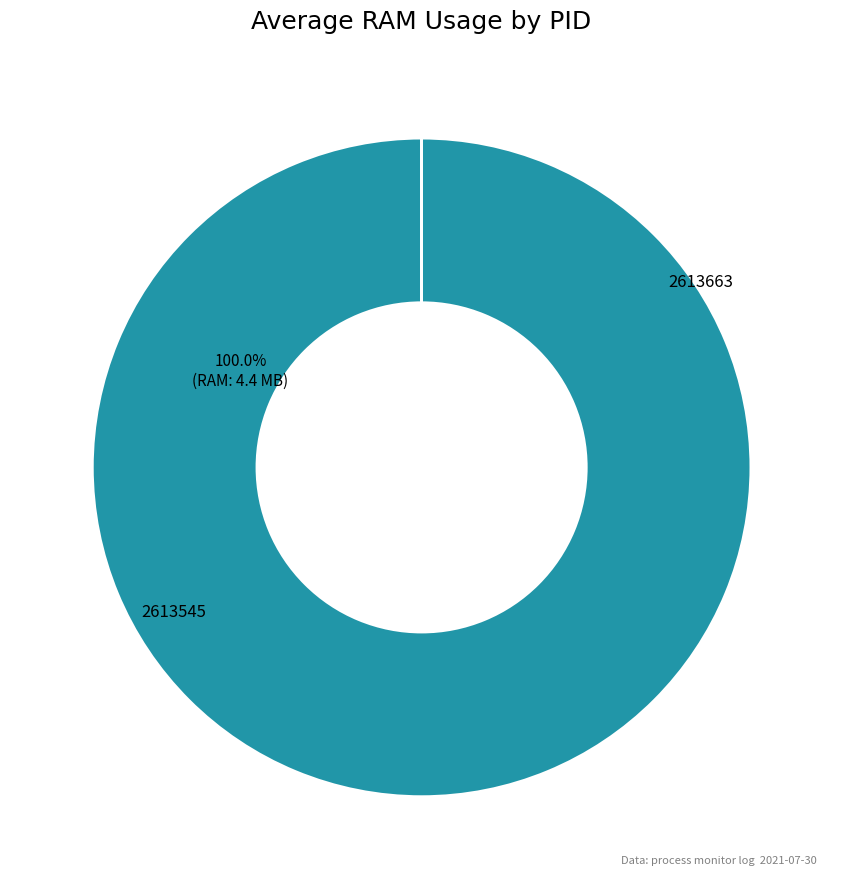

Is the sum of 2613545 and 2613663 greater than half?

Yes